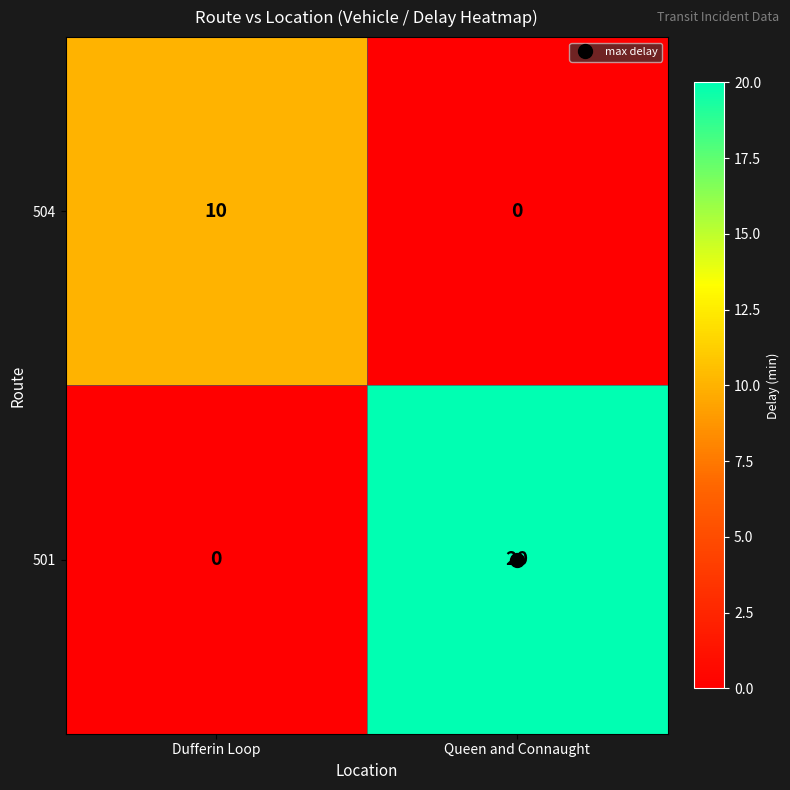

What is the spread (max minus min) of values at Dufferin Loop?

10